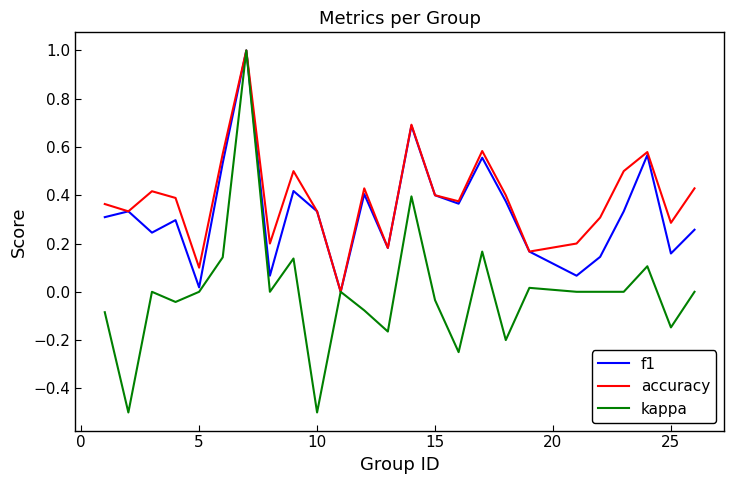

What is the smallest value displayed?

-0.5